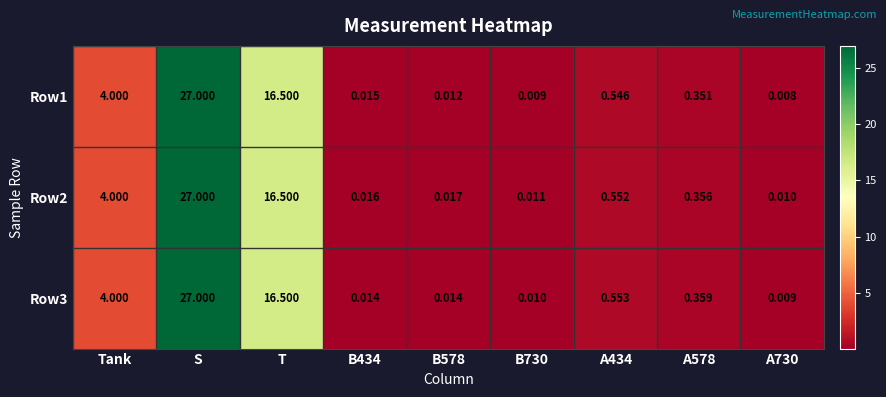

What is the total value across all series at T?

49.5